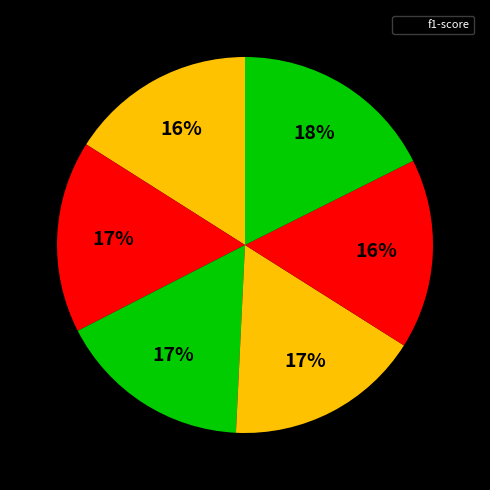

How many segments does this pie chart have?

6